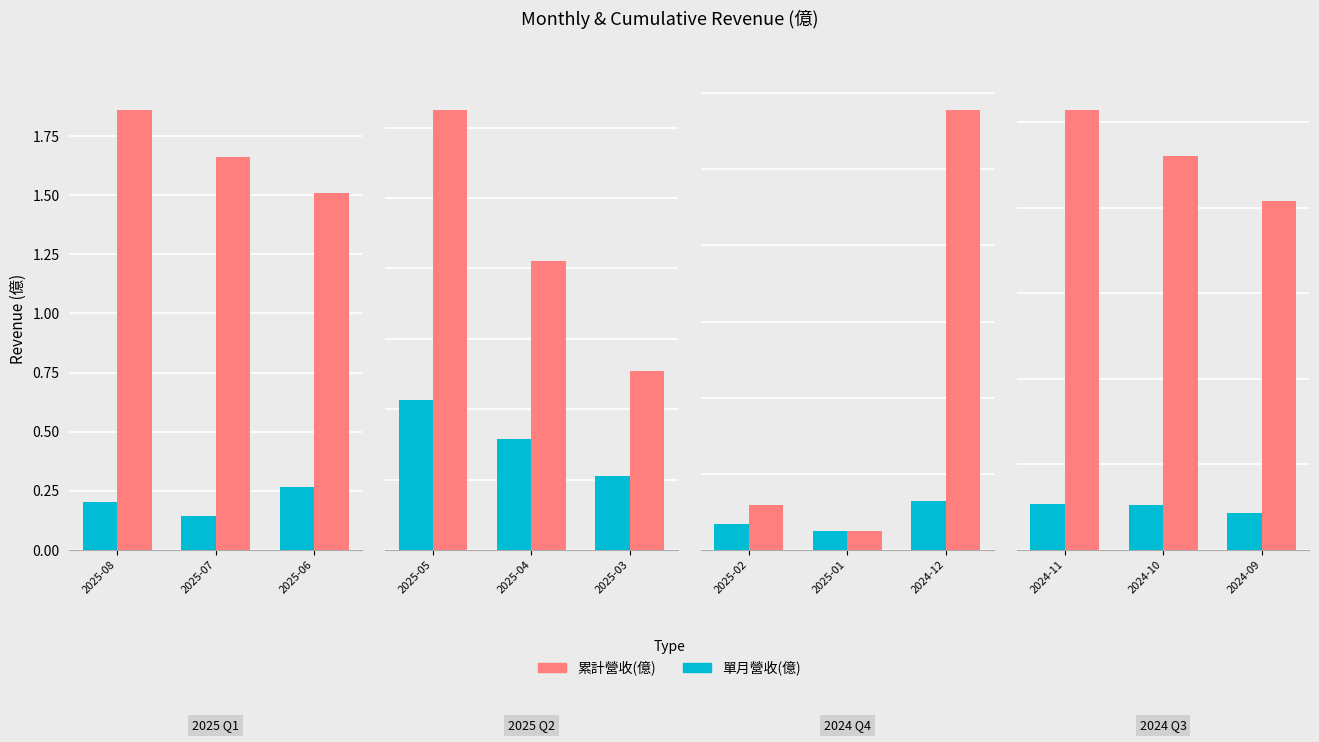

Is the value of 單月營收(億) at 2024-11 greater than the value of 累計營收(億) at 2024-11?

No